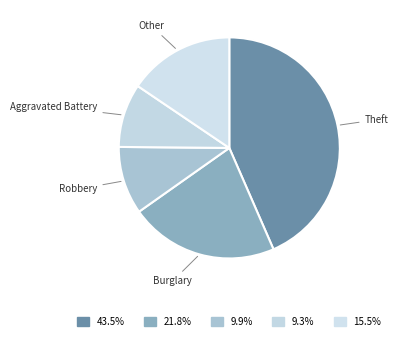

Do Theft and Aggravated Battery together represent more than half of the pie?

Yes